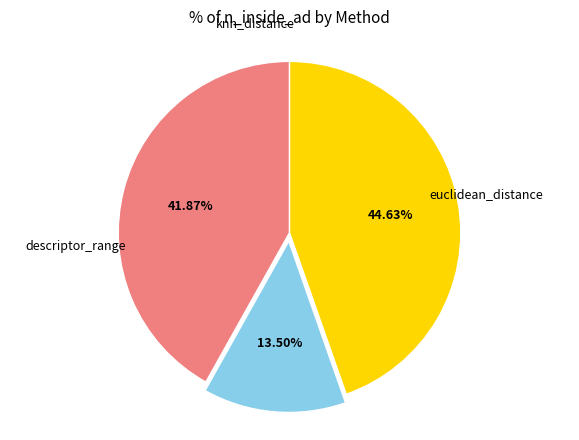

Is there a majority slice in this chart?

No